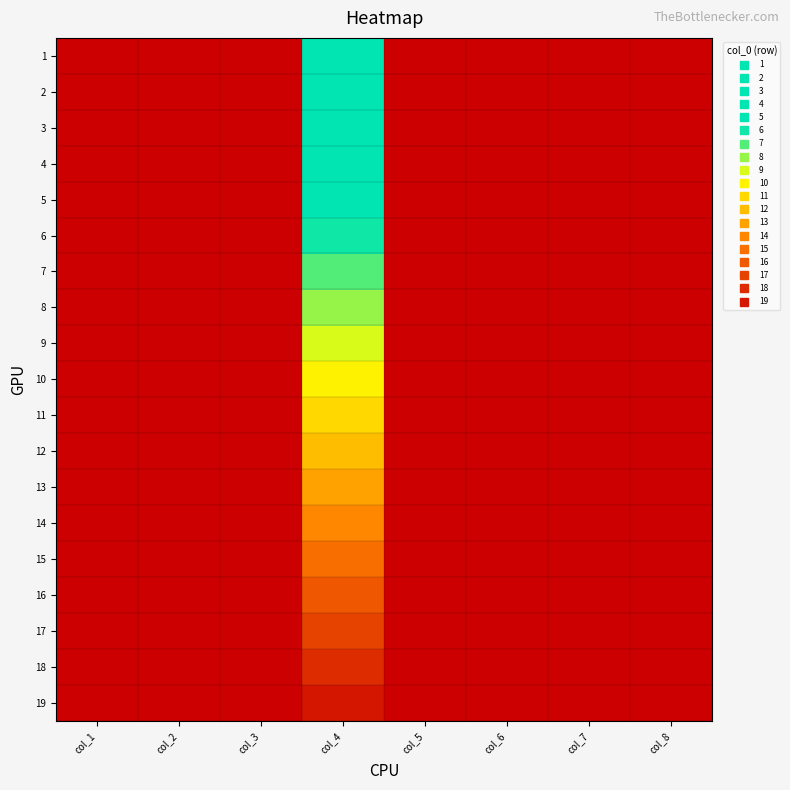

What is the greatest value displayed?

19